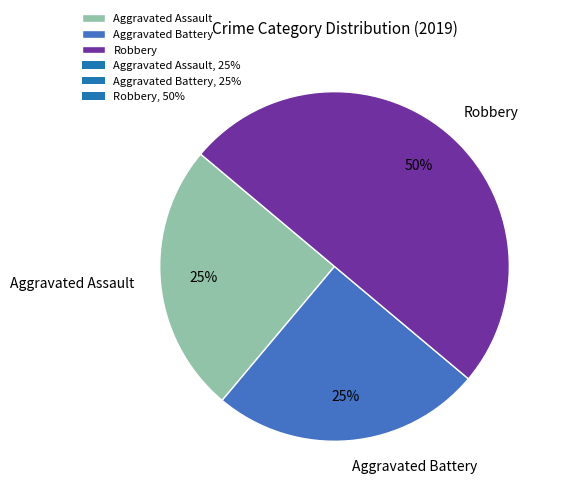

Approximately how many times larger is the value at Robbery compared to Aggravated Battery?

2.0